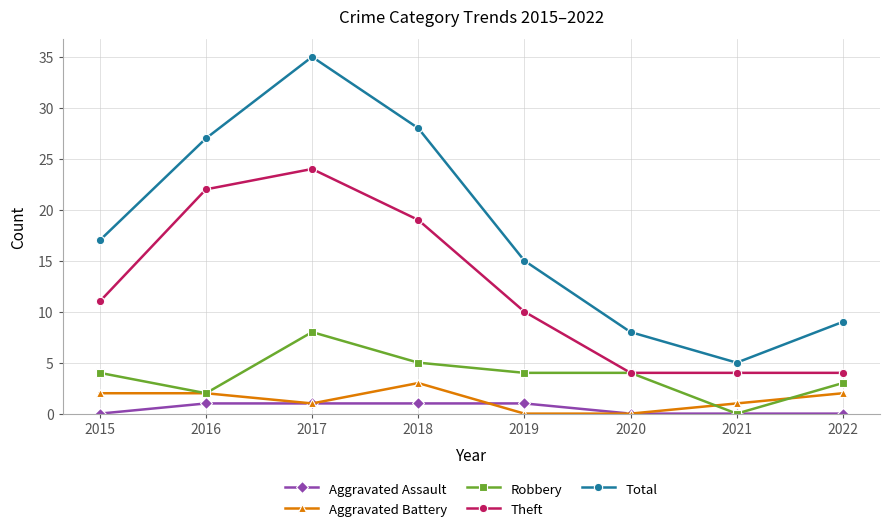

The Theft series shows 1 at 2022. True or false?

False